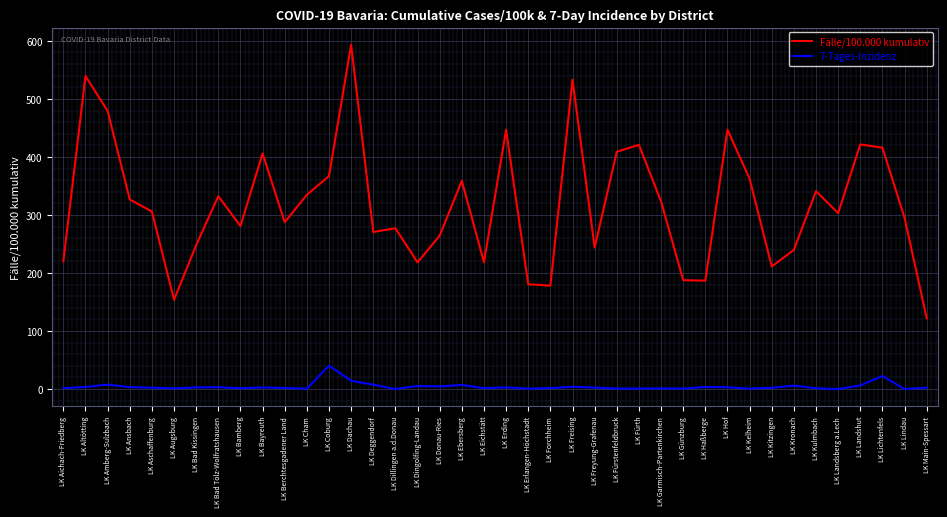

How many distinct data groups are displayed?

2